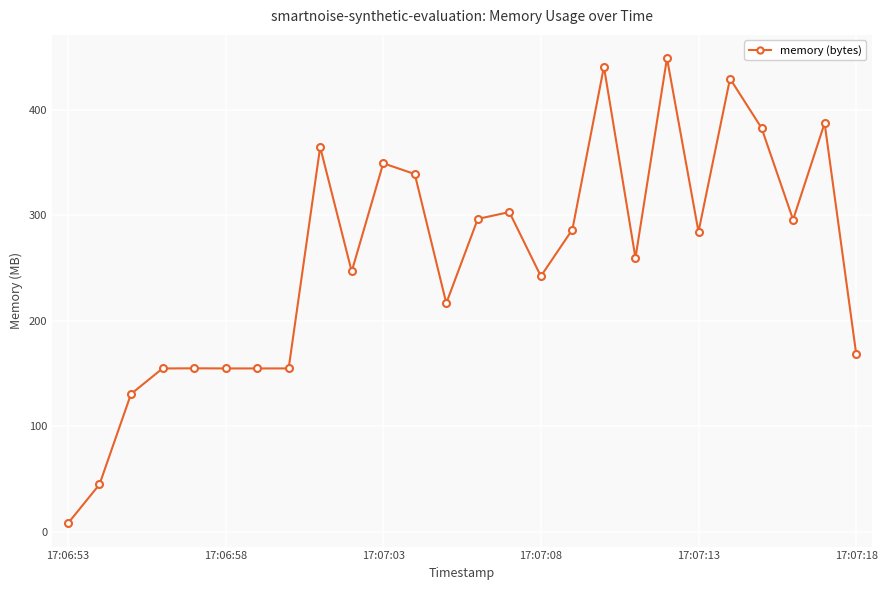

How many lines are shown in the chart?

1